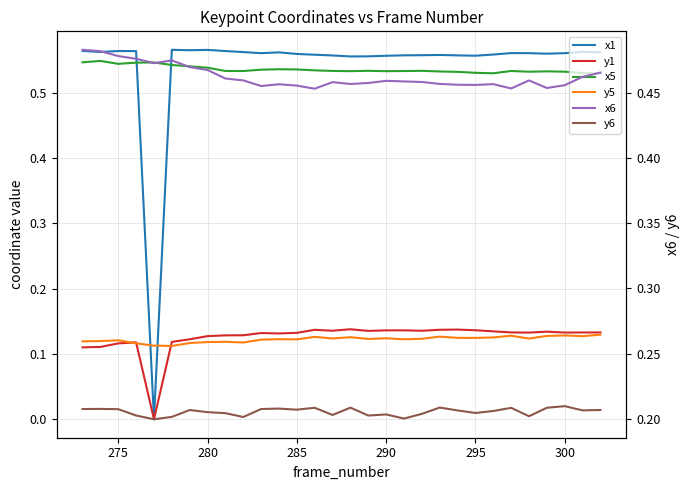

At which category is the sum across all series the highest?

275